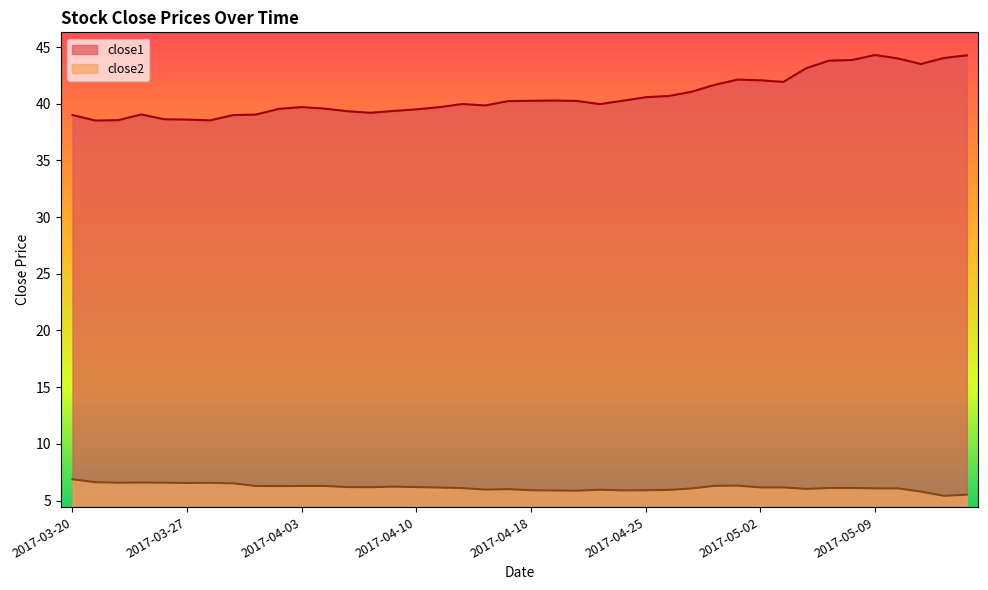

Is it true that close1 equals 44.0 at 2017-05-12?

True